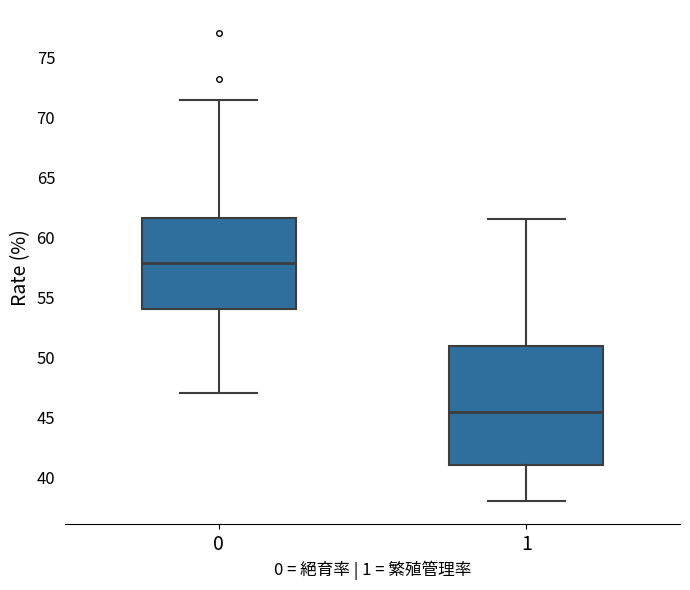

Reading left to right, transcribe this box plot: for each box, give where its median line is, the range the box spans, and where its two whiskers end, as read against the y-axis. The values are not printed on the chart, so give them approximately, as read against the axis.

0: median 58.0, box 54.0 to 61.5, whiskers 47.0 to 71.5
1: median 45.5, box 41.0 to 51.0, whiskers 38.0 to 61.5